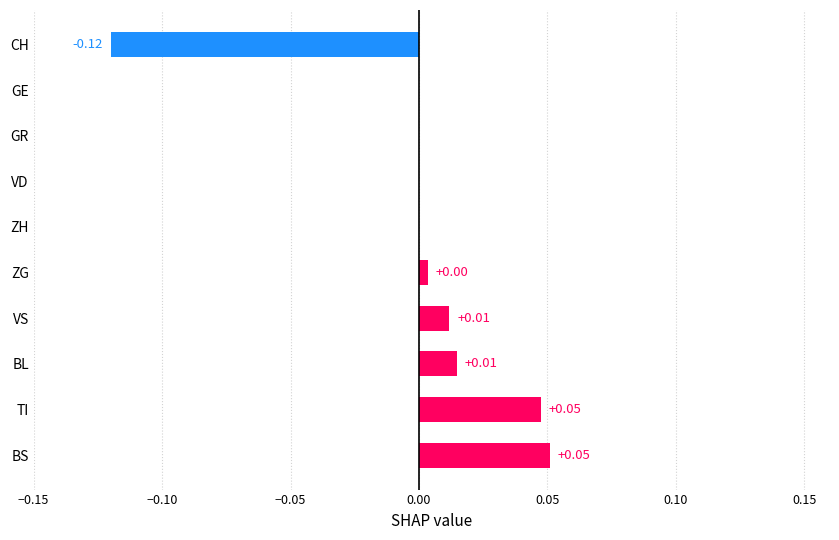

How many data points does each series have?

10